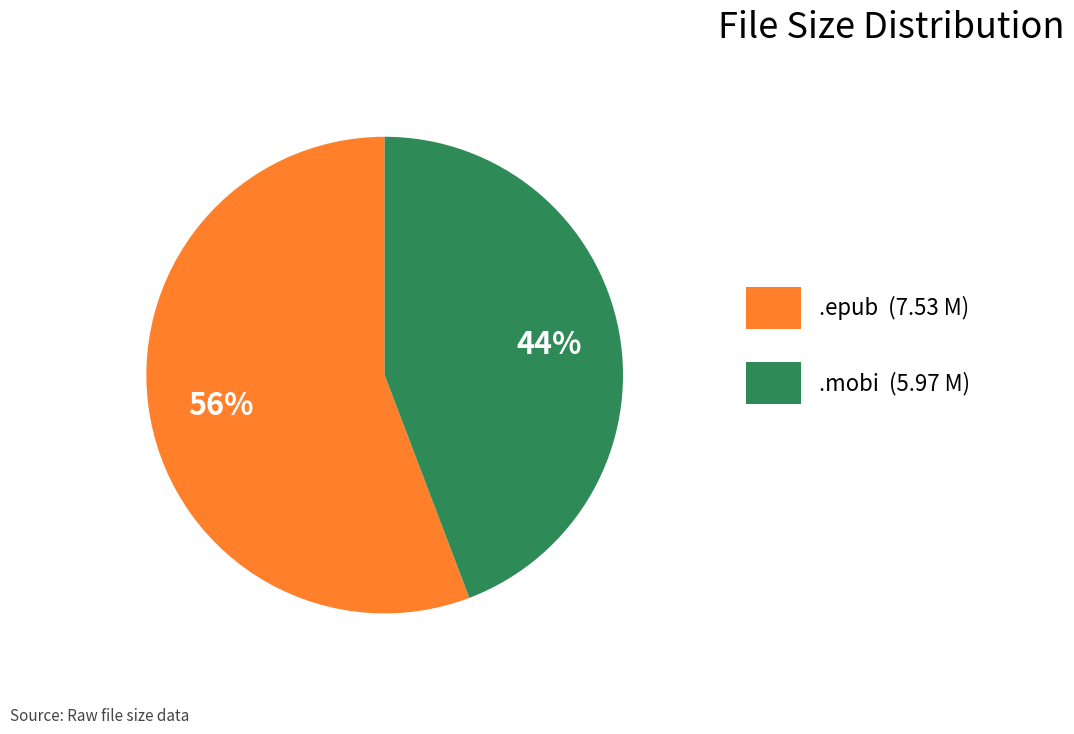

To the nearest percent, what is the difference between the largest and smallest slice percentages?

12%